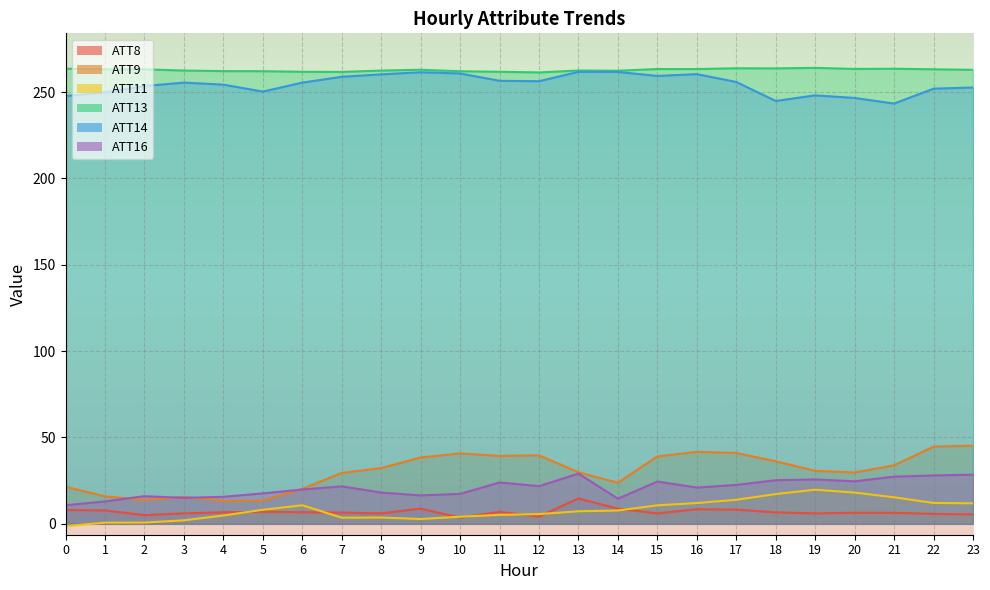

Is the value of ATT16 at 20 greater than the value of ATT14 at 12?

No